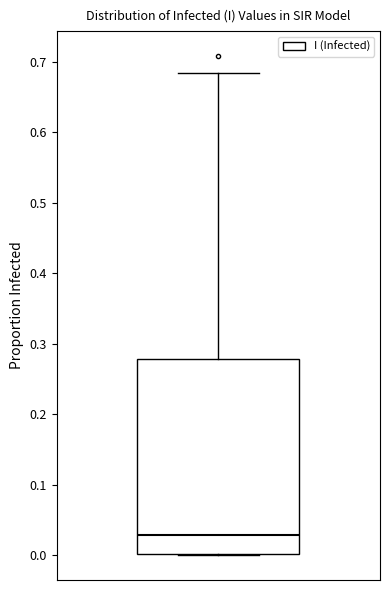

Where is the upper edge of the box on the y-axis? The values are not printed on the chart, so give them approximately, as read against the axis.

0.28